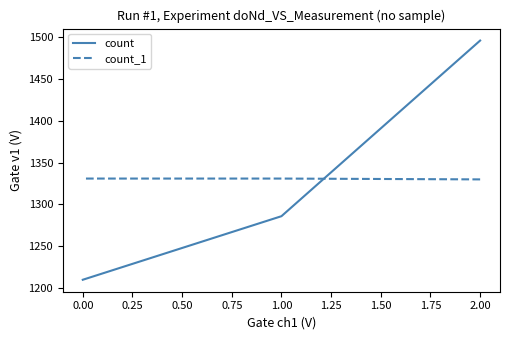

List the series in order of their peak value, highest first.

count, count_1